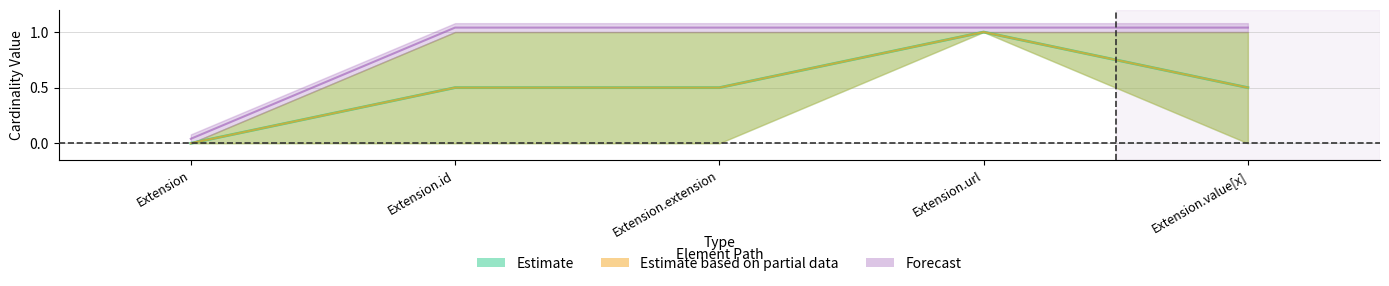

The max_values series shows 1 at Extension.value[x]. True or false?

True